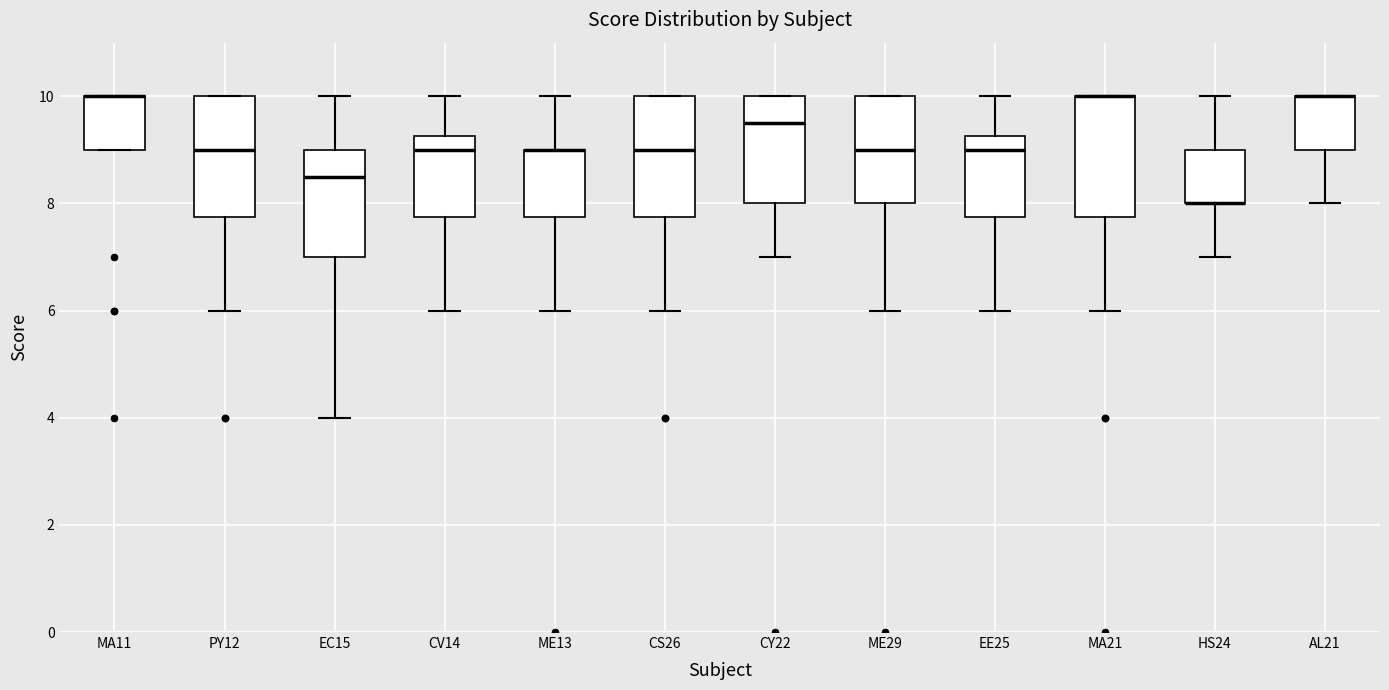

Reading left to right, read every box against the y-axis: the position of its median line, the range the box covers, and the ends of its whiskers. The values are not printed on the chart, so give them approximately, as read against the axis.

MA11: median 10.0 (drawn on the box's upper edge), box 9.0 to 10.0, whiskers 9.0 to 10.0
PY12: median 9.0, box 7.8 to 10.0, whiskers 6.0 to 10.0
EC15: median 8.6, box 7.0 to 9.0, whiskers 4.0 to 10.0
CV14: median 9.0, box 7.8 to 9.2, whiskers 6.0 to 10.0
ME13: median 9.0 (drawn on the box's upper edge), box 7.8 to 9.0, whiskers 6.0 to 10.0
CS26: median 9.0, box 7.8 to 10.0, whiskers 6.0 to 10.0
CY22: median 9.6, box 8.0 to 10.0, whiskers 7.0 to 10.0
ME29: median 9.0, box 8.0 to 10.0, whiskers 6.0 to 10.0
EE25: median 9.0, box 7.8 to 9.2, whiskers 6.0 to 10.0
MA21: median 10.0 (drawn on the box's upper edge), box 7.8 to 10.0, whiskers 6.0 to 10.0
HS24: median 8.0 (drawn on the box's lower edge), box 8.0 to 9.0, whiskers 7.0 to 10.0
AL21: median 10.0 (drawn on the box's upper edge), box 9.0 to 10.0, whiskers 8.0 to 10.0